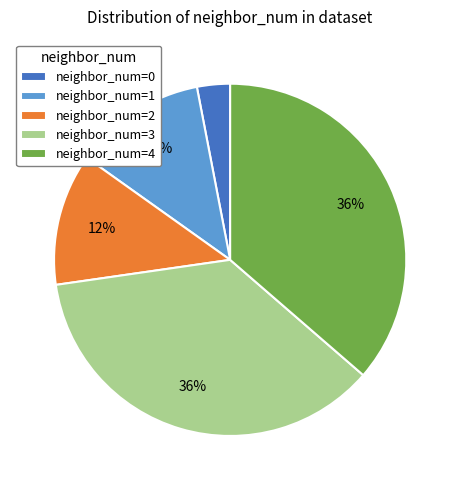

Is there a majority slice in this chart?

No